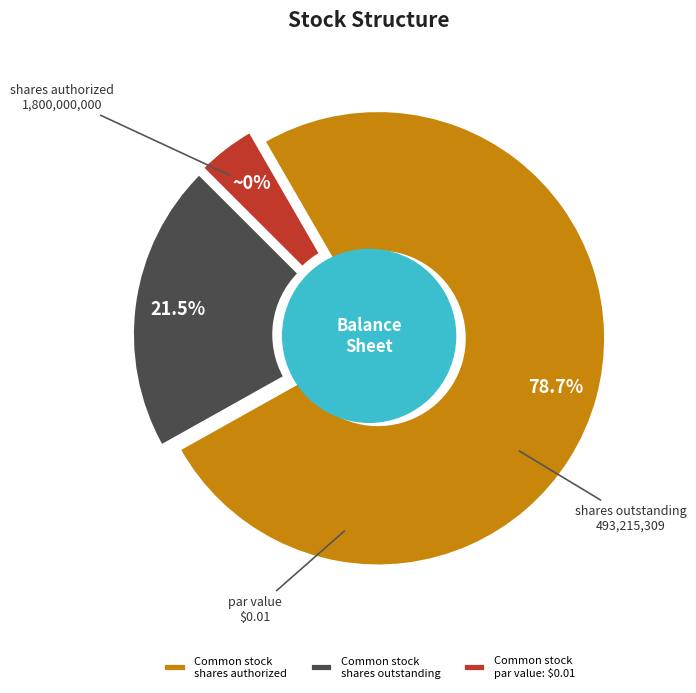

Rank the categories by value from lowest to highest.

Common stock par value per share, Common stock shares outstanding, Common stock shares authorized